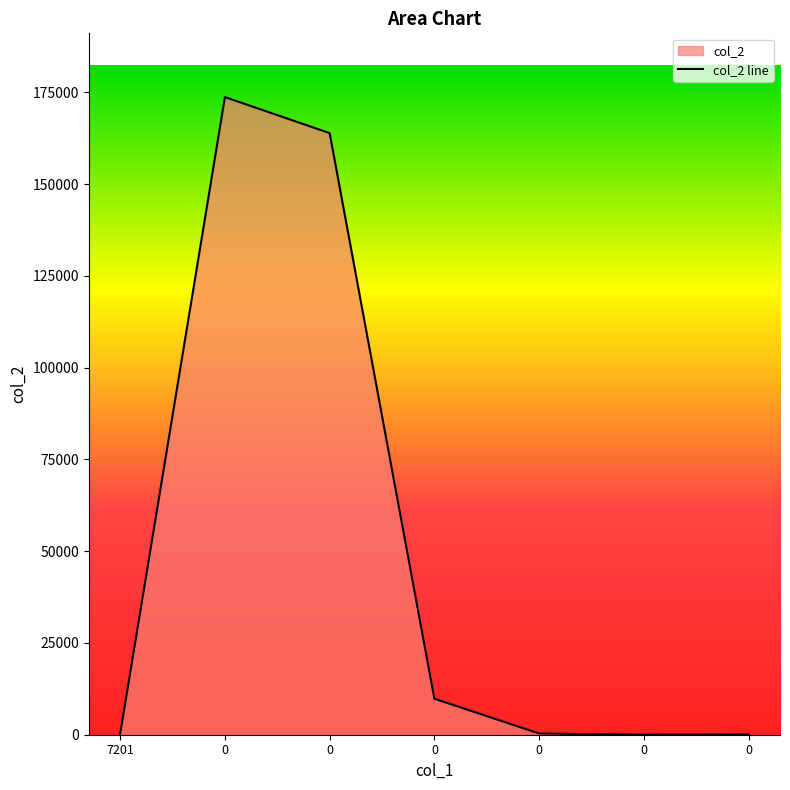

Is it true that the value at 7201 is 176.8?

False